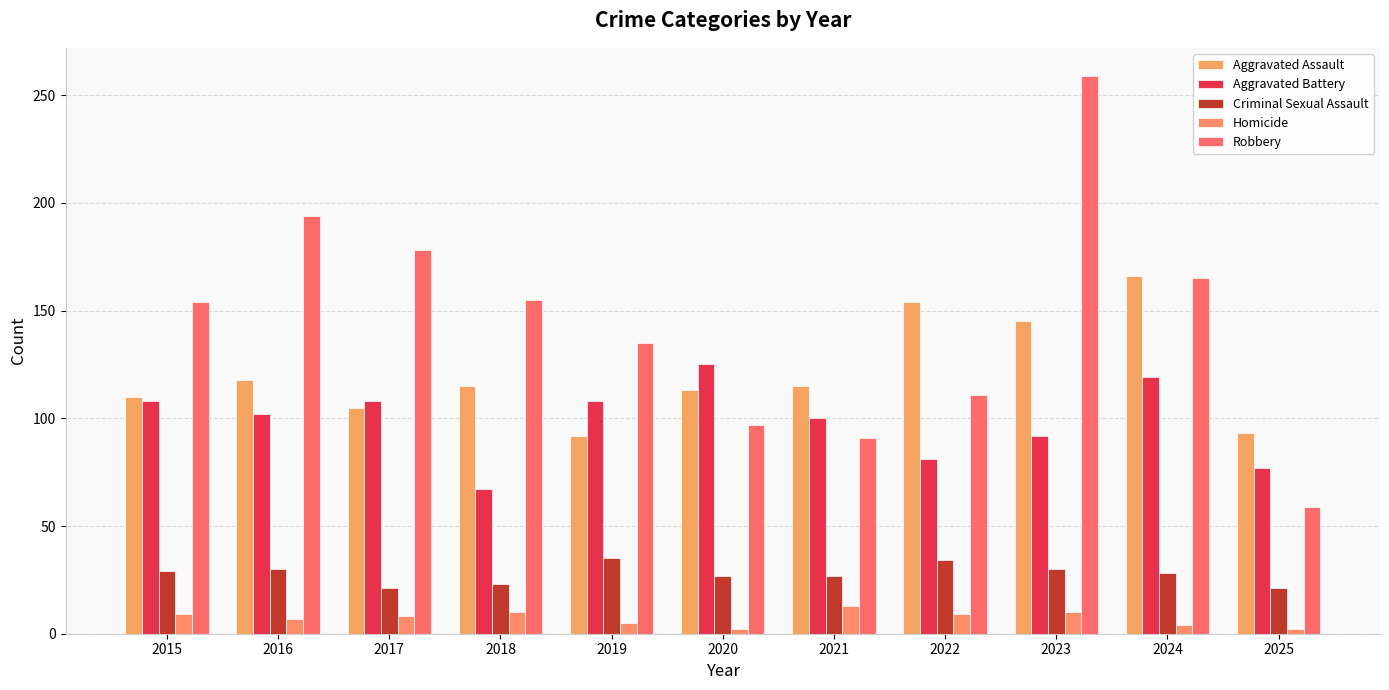

Count the number of categories in the chart.

11